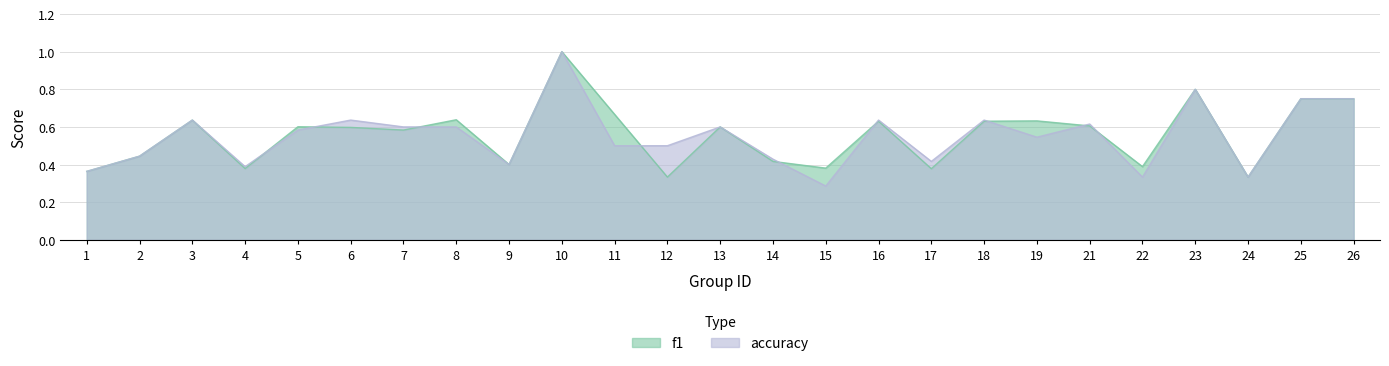

Is it true that accuracy equals 0.5 at 19?

True